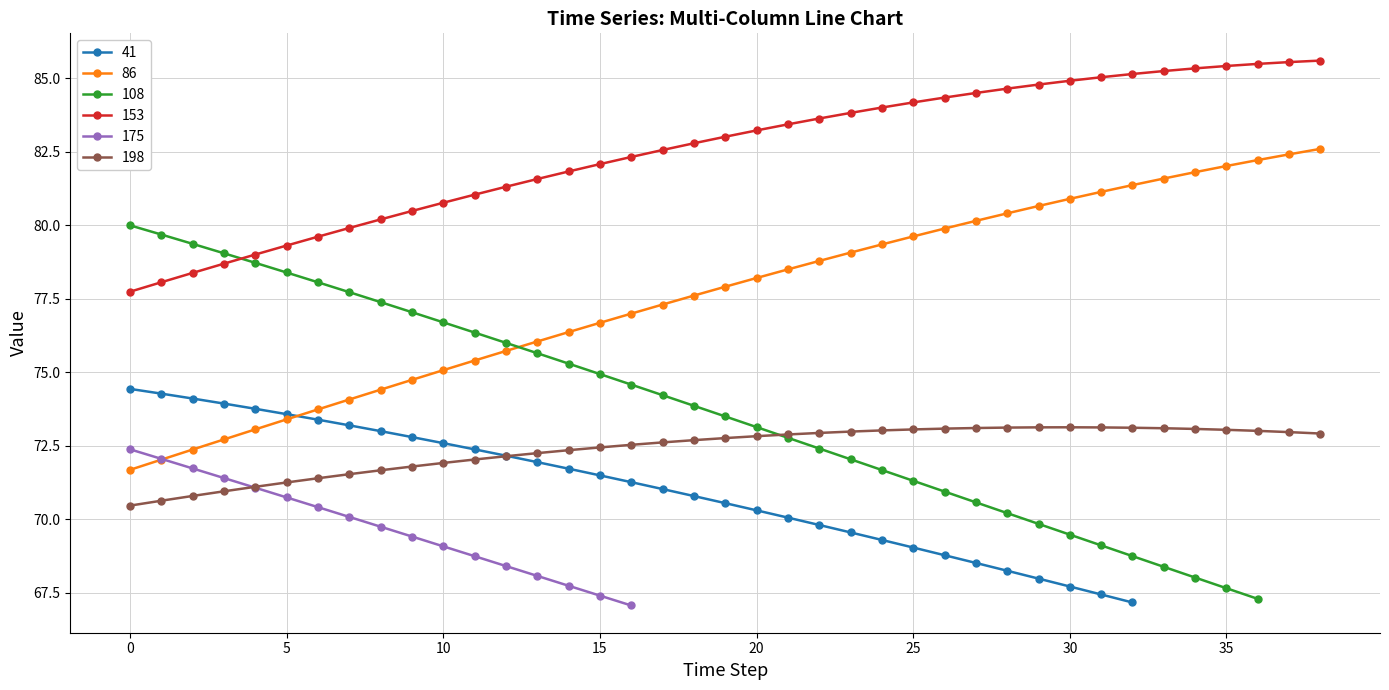

What is the average value of the 153 series?

82.5